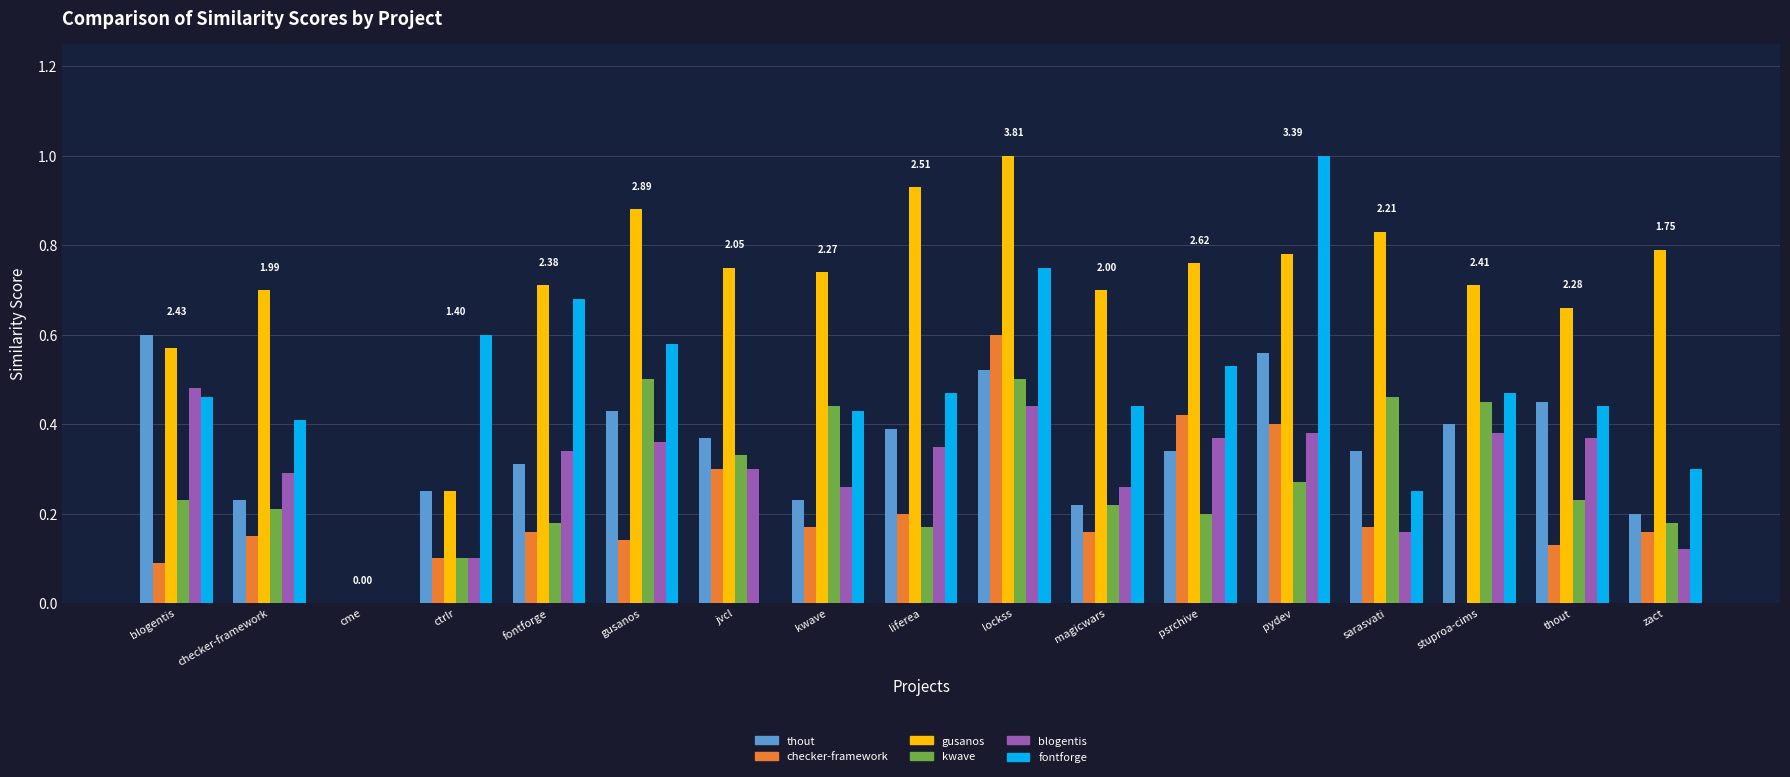

At which category is the sum across all series the highest?

lockss